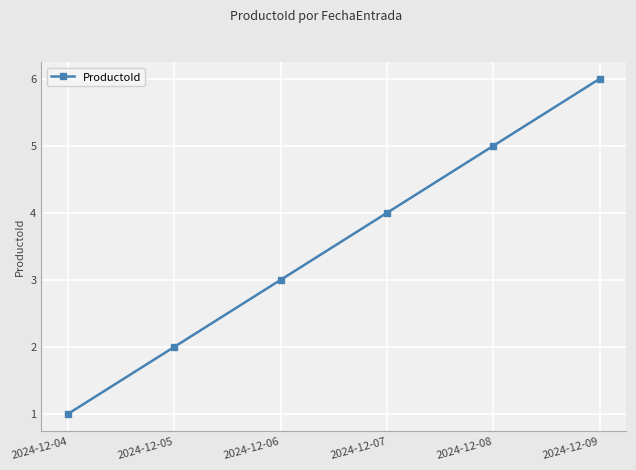

List the labels in order of value, smallest first.

2024-12-04, 2024-12-05, 2024-12-06, 2024-12-07, 2024-12-08, 2024-12-09